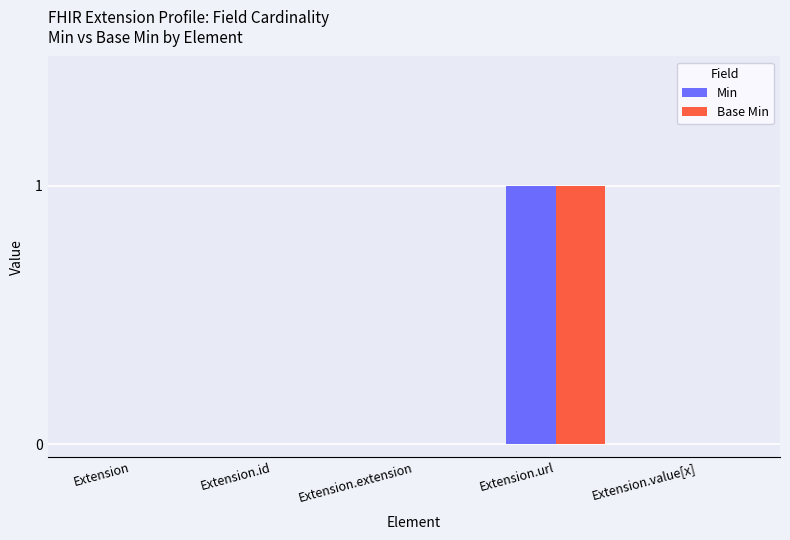

What is the sum of all Base Min values?

1